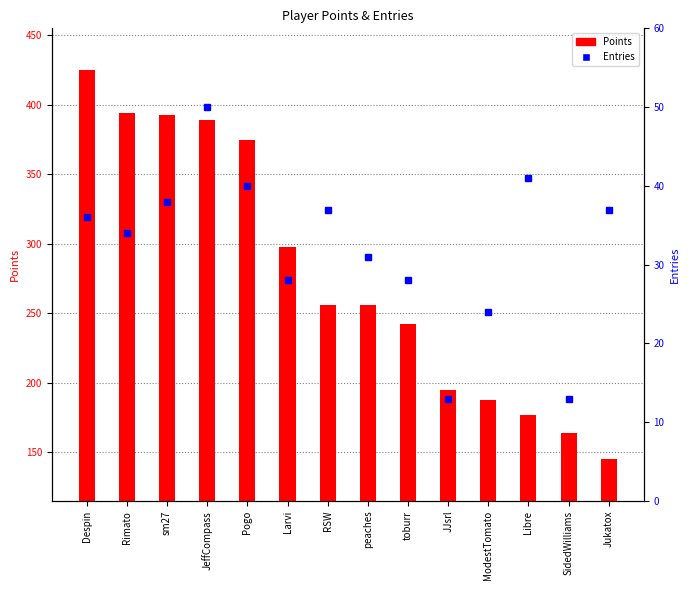

What is the difference between the maximum and second lowest values in the Points series?

261